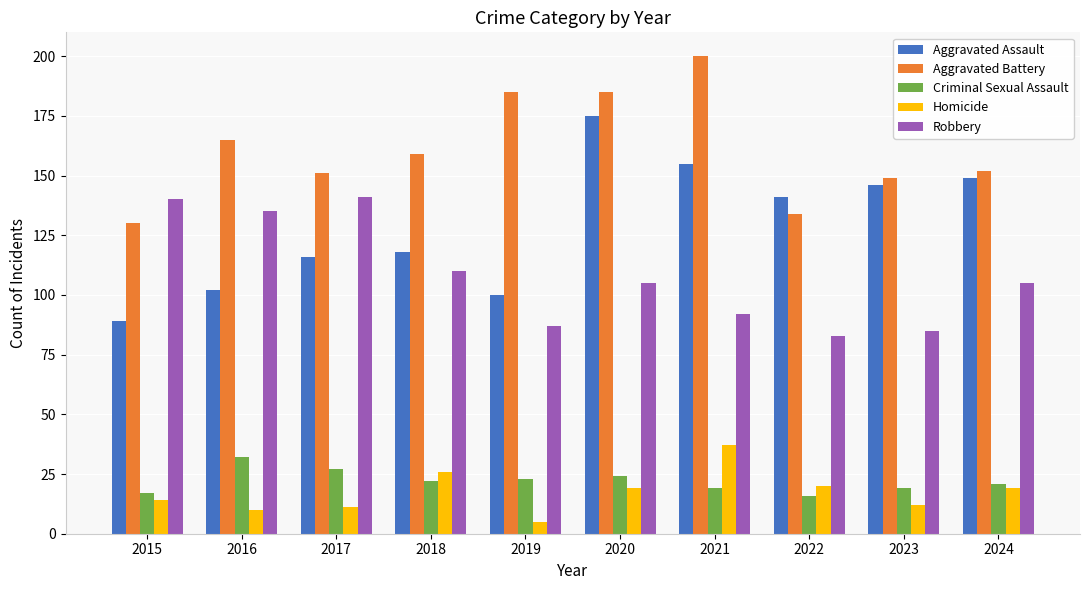

What is the sum of the Robbery values at 2023 and 2017?

226